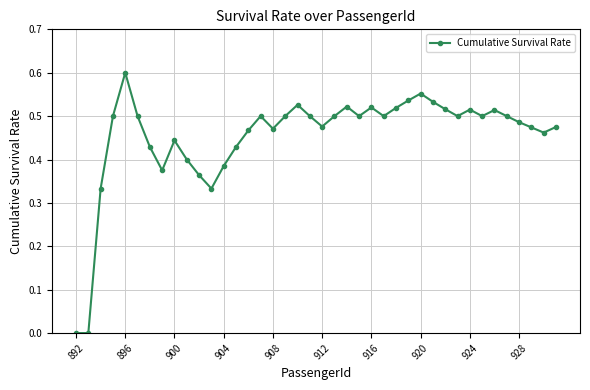

What is the sum of all values?

18.2